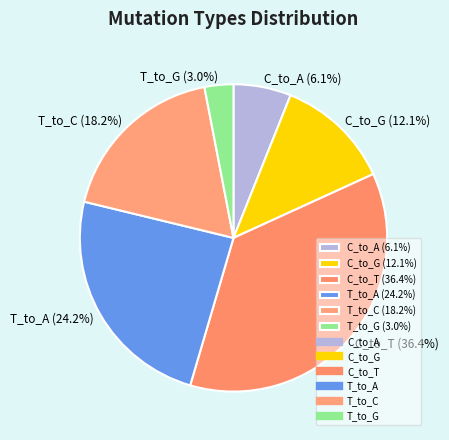

Count the number of slices in the pie.

6